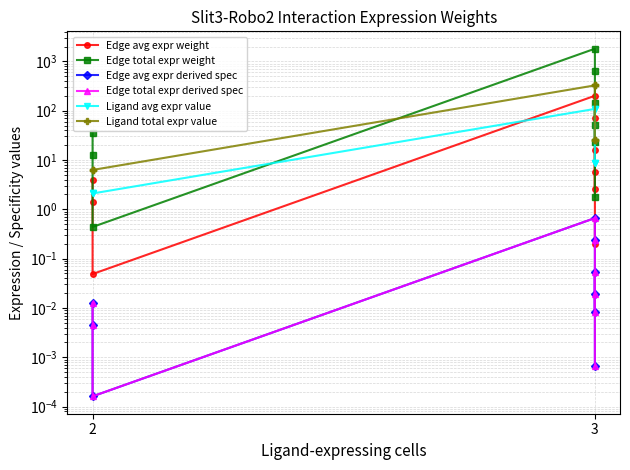

What is the label of the 4th point from the left?

3